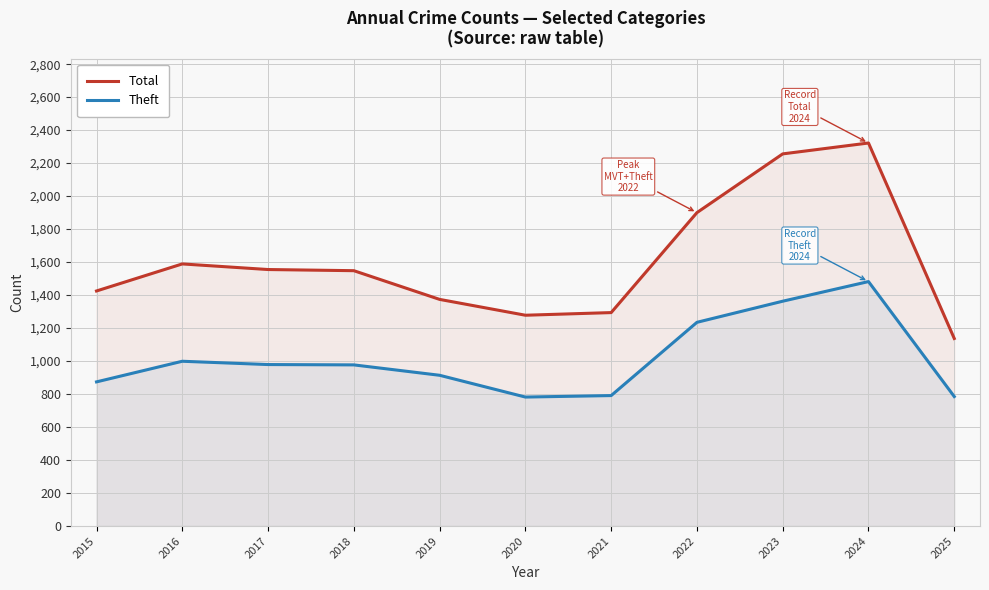

Does the chart display data point markers on the line(s)?

No